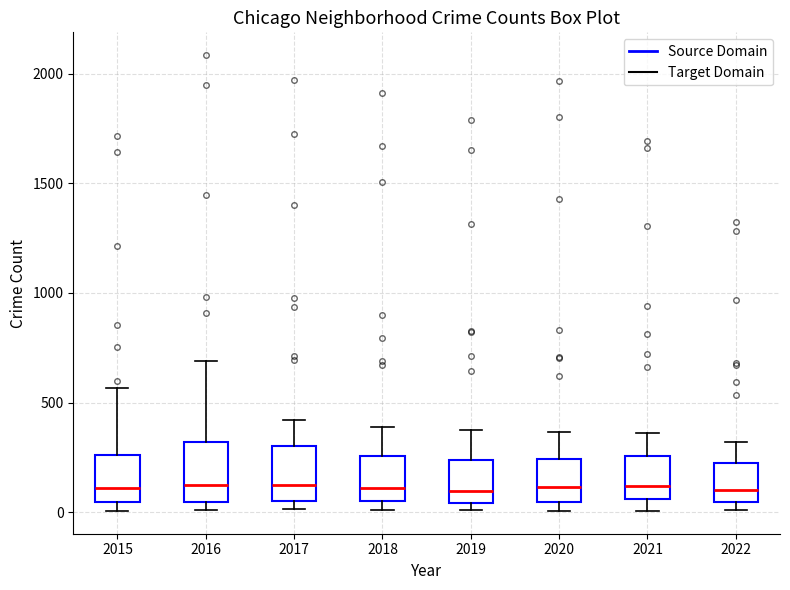

Reading left to right, read every box against the y-axis: the position of its median line, the range the box covers, and the ends of its whiskers. The values are not printed on the chart, so give them approximately, as read against the axis.

2015: median 100, box 50 to 250, whiskers 0 to 550
2016: median 150, box 50 to 300, whiskers 0 to 700
2017: median 100, box 50 to 300, whiskers 0 to 400
2018: median 100, box 50 to 250, whiskers 0 to 400
2019: median 100, box 50 to 250, whiskers 0 to 400
2020: median 100, box 50 to 250, whiskers 0 to 350
2021: median 100, box 50 to 250, whiskers 0 to 350
2022: median 100, box 50 to 200, whiskers 0 to 300